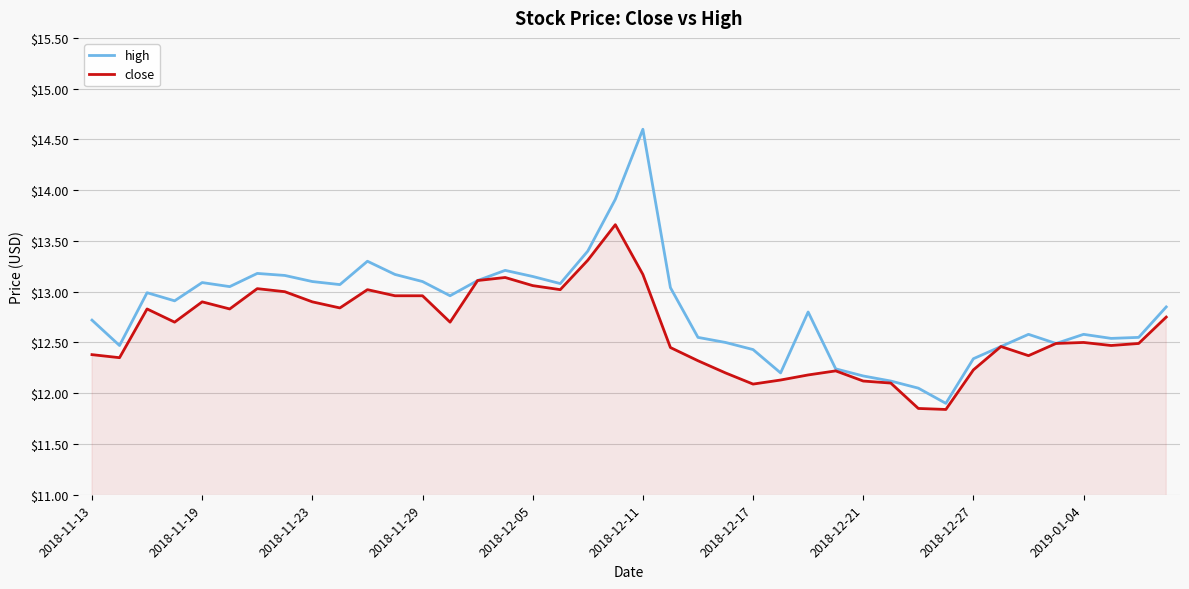

What is the maximum value for high?

14.6